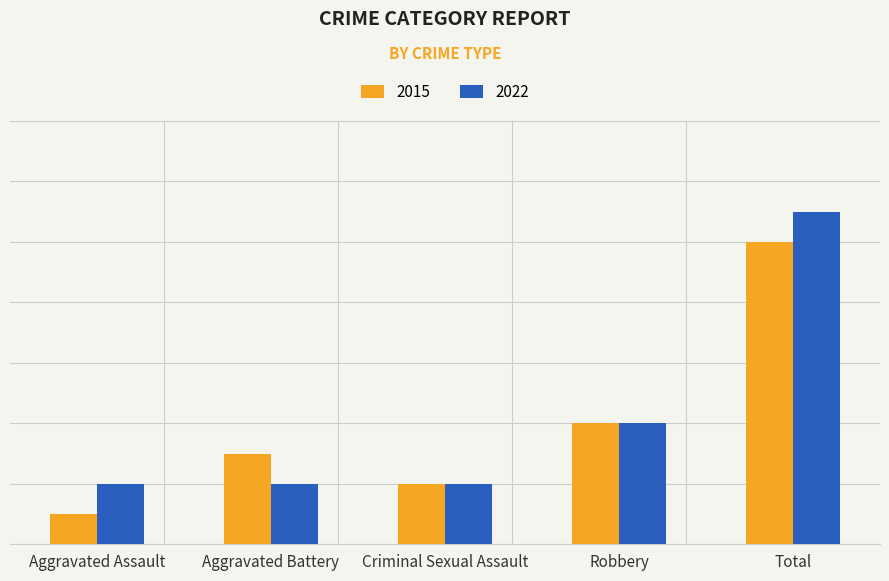

At how many categories does at least one series exceed 8?

1